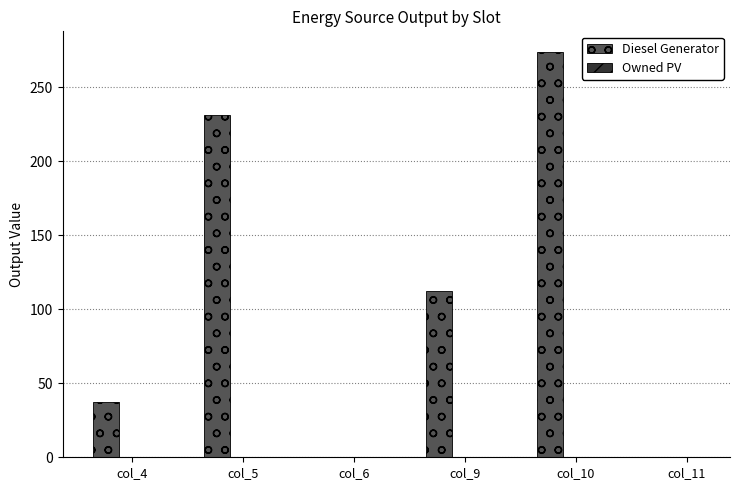

Is it true that the value at col_6 is 0?

True